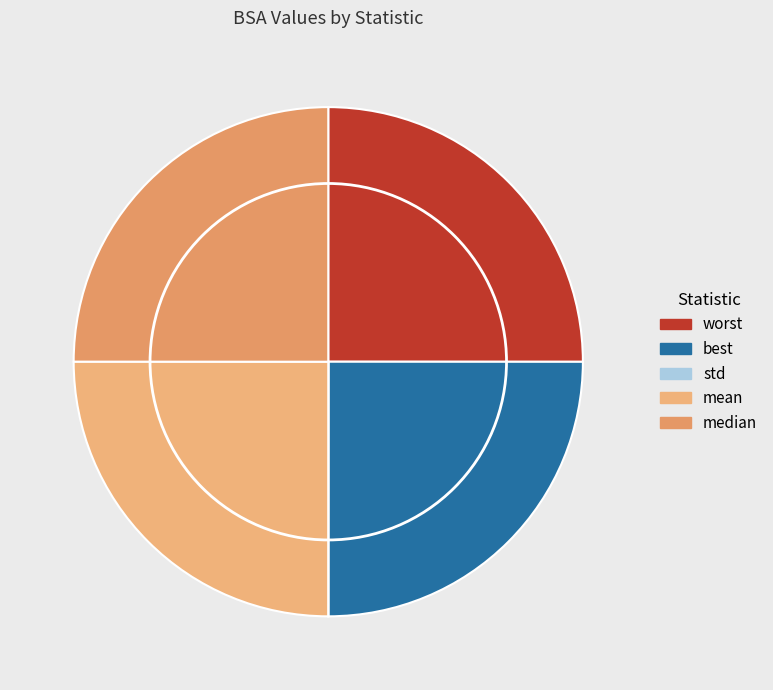

Is the sum of best and mean greater than half?

No